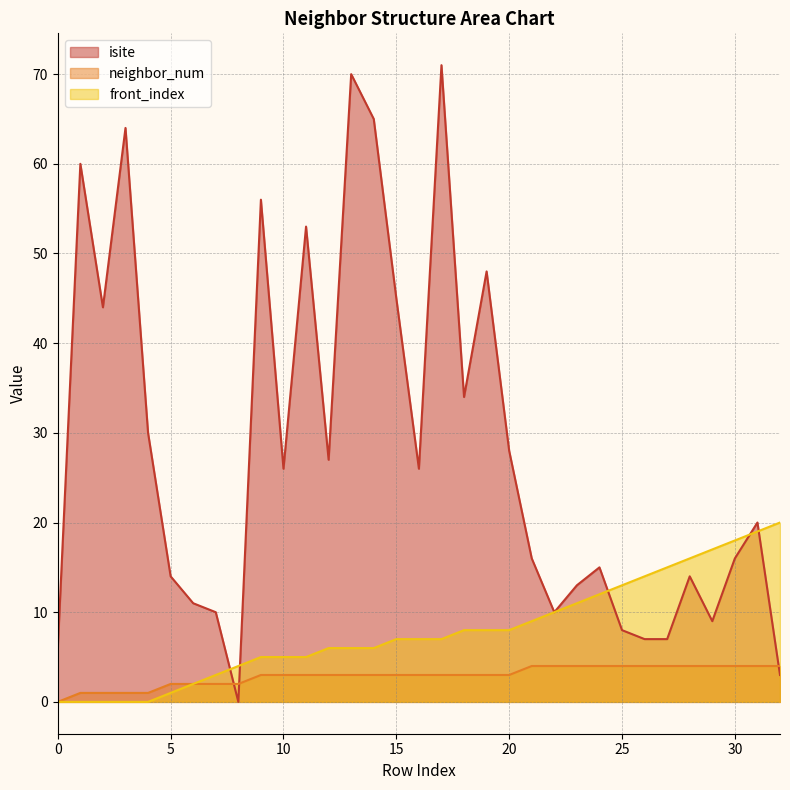

How many lines are shown in the chart?

3